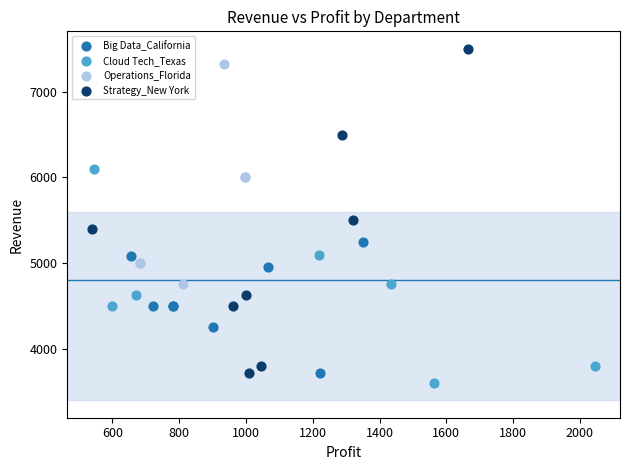

Which series has the largest Y range (max minus min)?

Strategy_New York